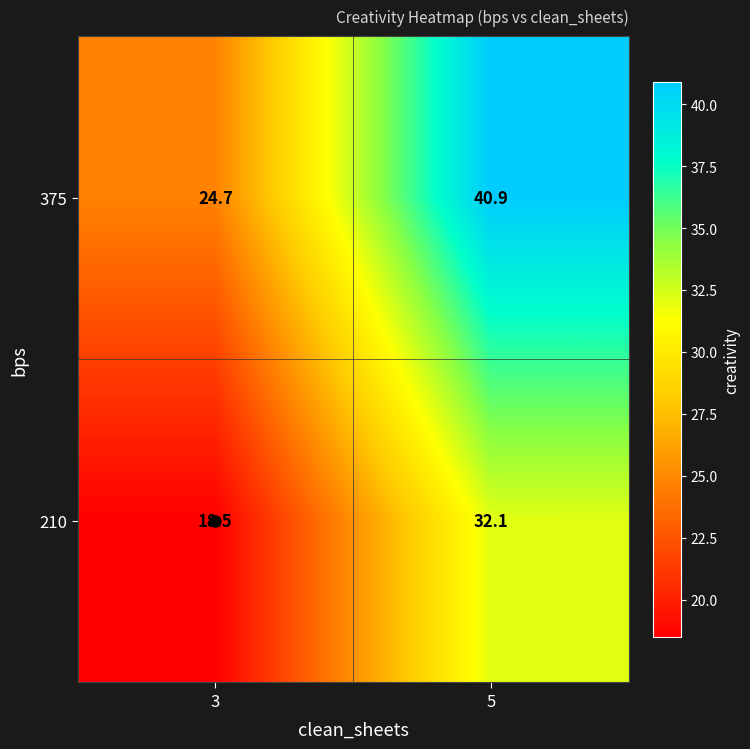

At which category is the sum across all series the highest?

5